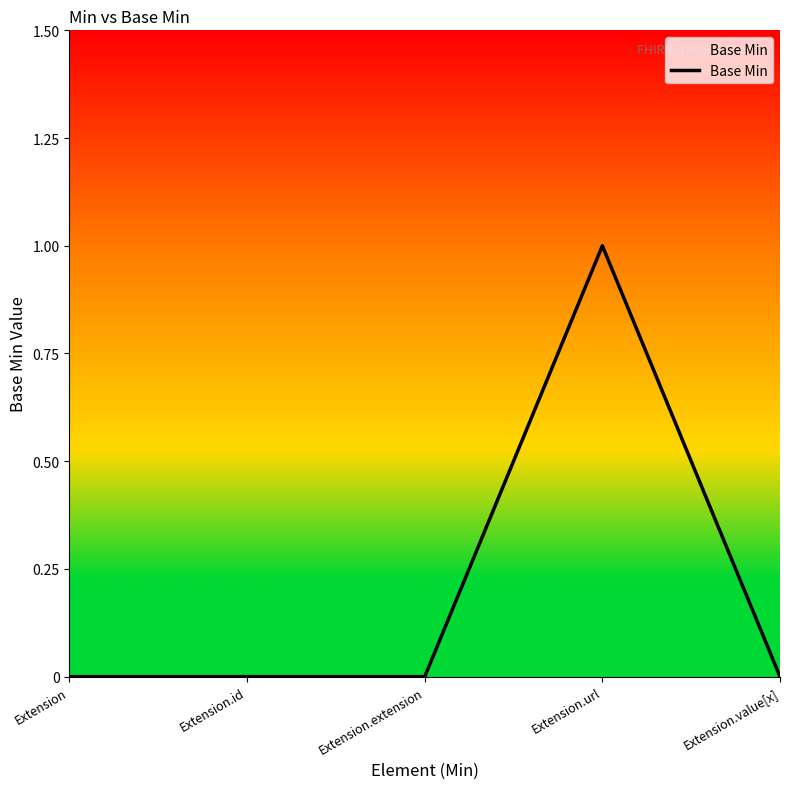

Is this an area chart (filled region under the line)?

No